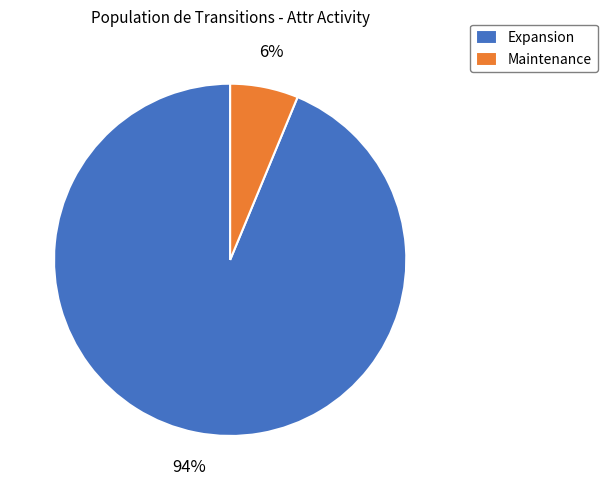

How many segments does this pie chart have?

2